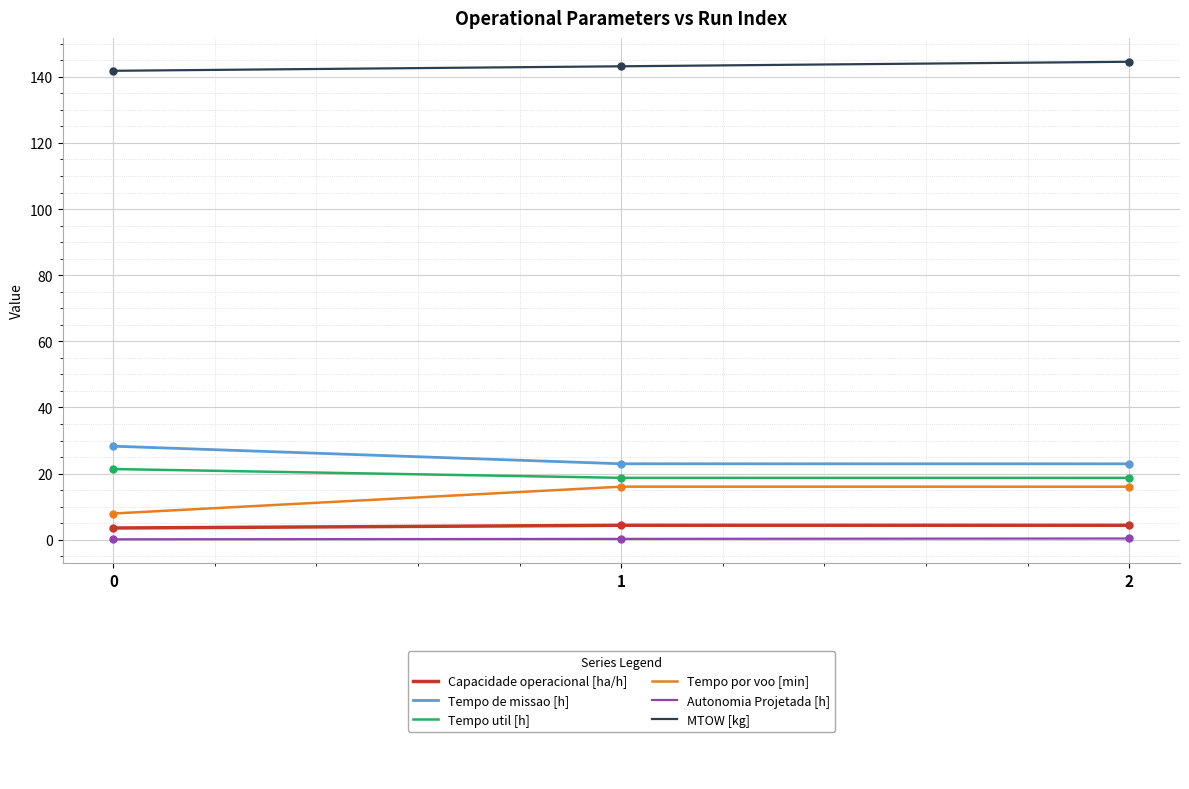

What is the greatest value displayed?

144.5